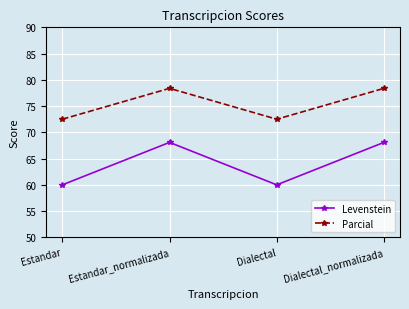

What is the total value across all series at Estandar_normalizada?

146.5